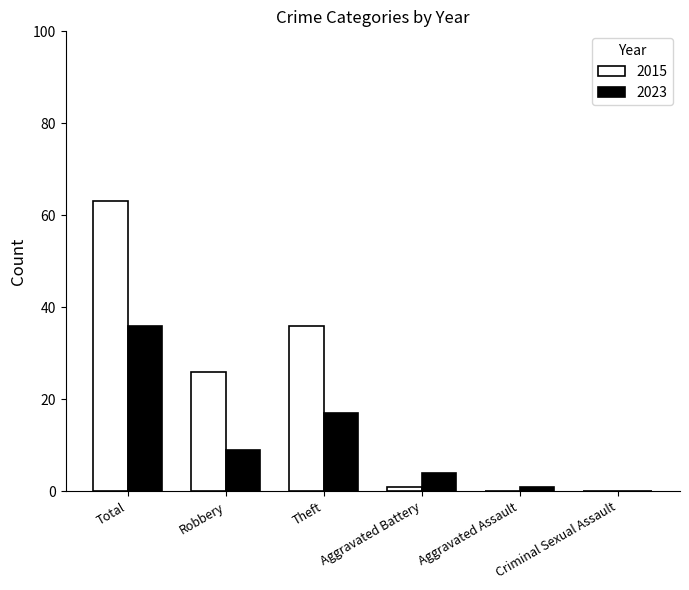

What value does the 2015 series have at Total, to the nearest 5?

65